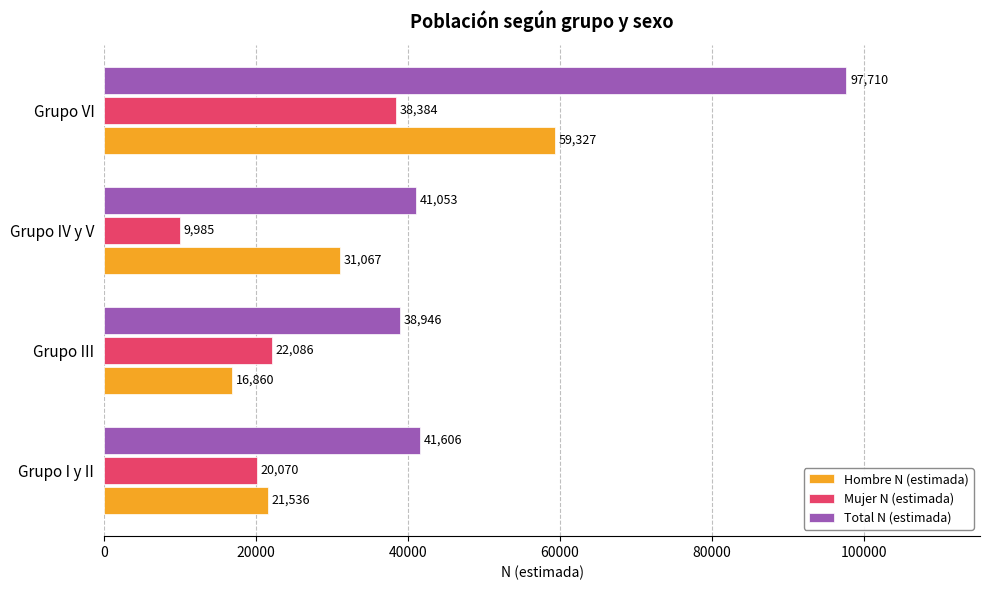

The value of Total N (estimada) at Grupo IV y V is 20432. True or false?

False